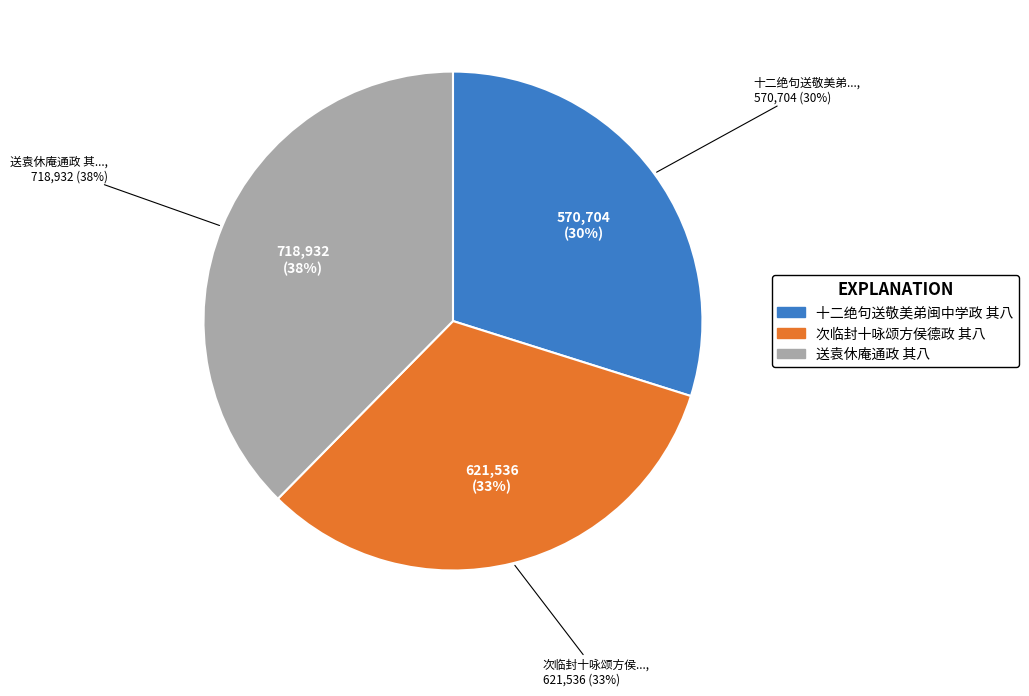

What portion of the pie excludes 十二绝句送敬美弟闽中学政 其八?

70.1%